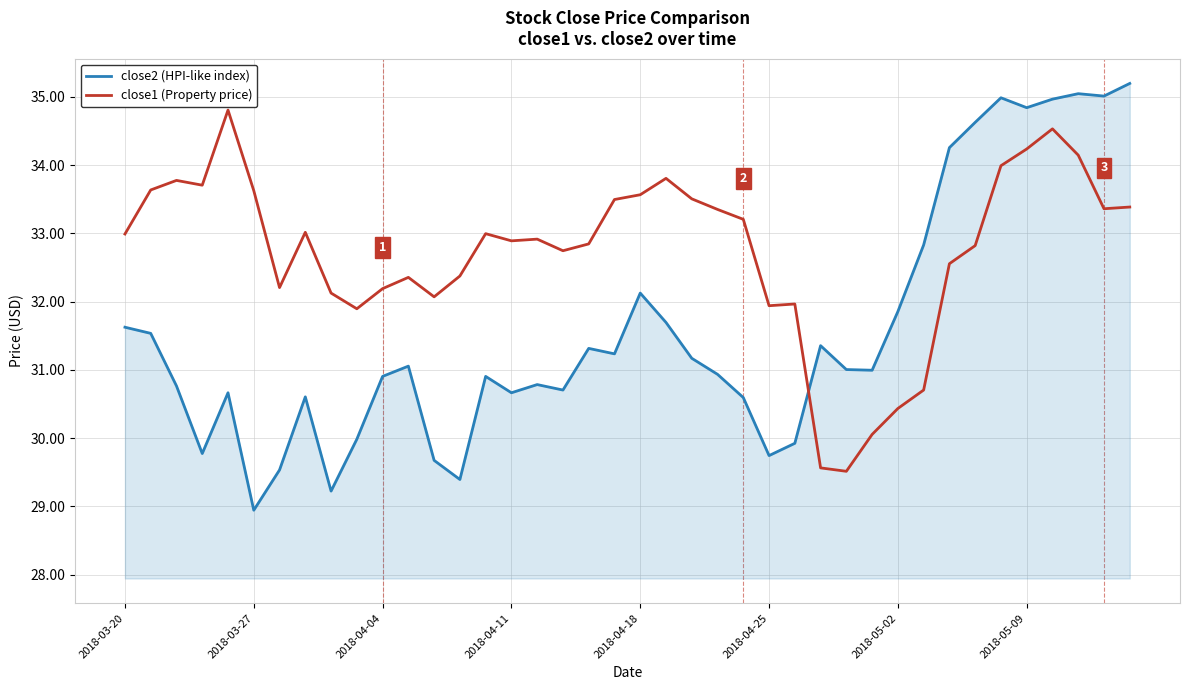

What is the difference between the second highest and second lowest values in the close2 (HPI-like index) series?

5.8